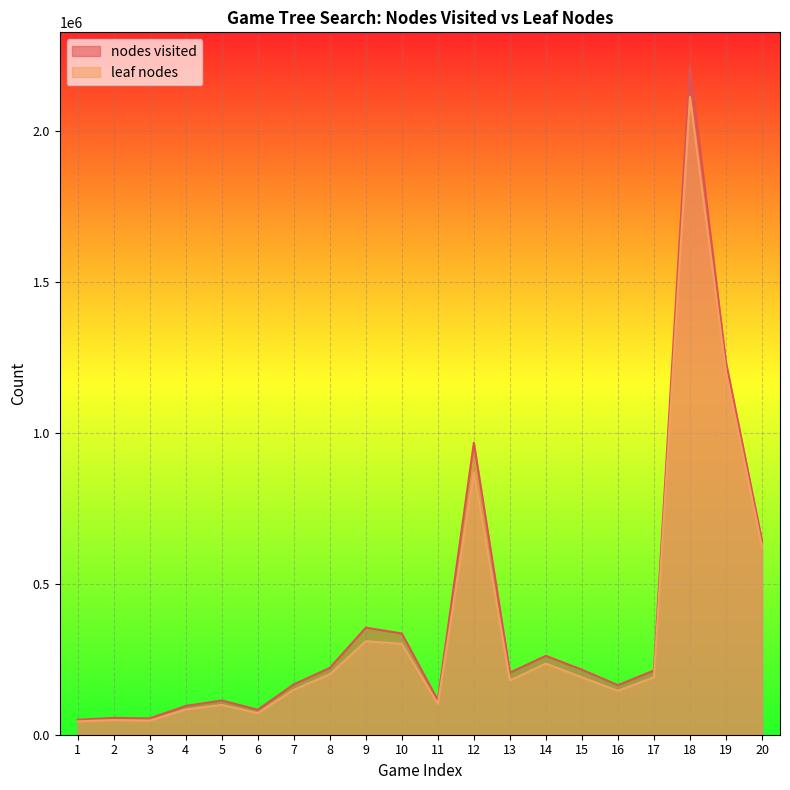

True or false: nodes visited and leaf nodes cross at least once.

False